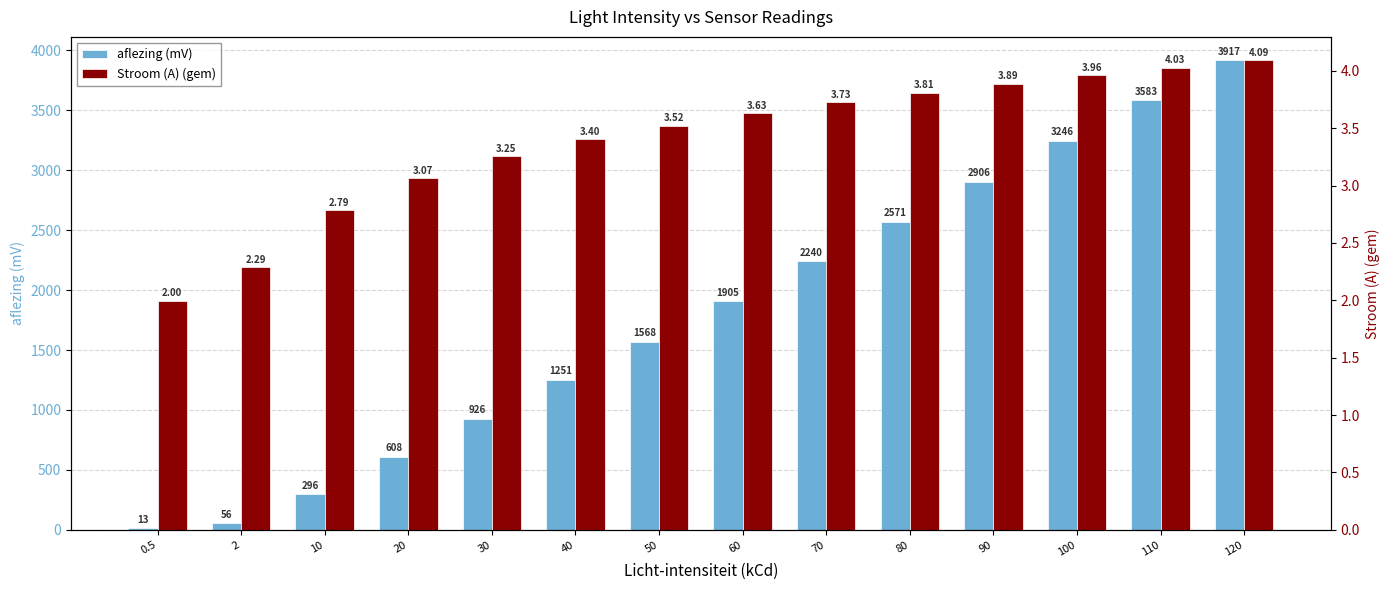

At how many categories does at least one series exceed 878?

10